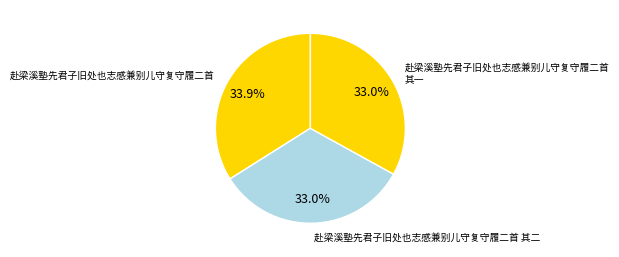

To the nearest percent, what portion does 赴梁溪塾先君子旧处也志感兼别儿守复守履二首 其二 represent?

33%